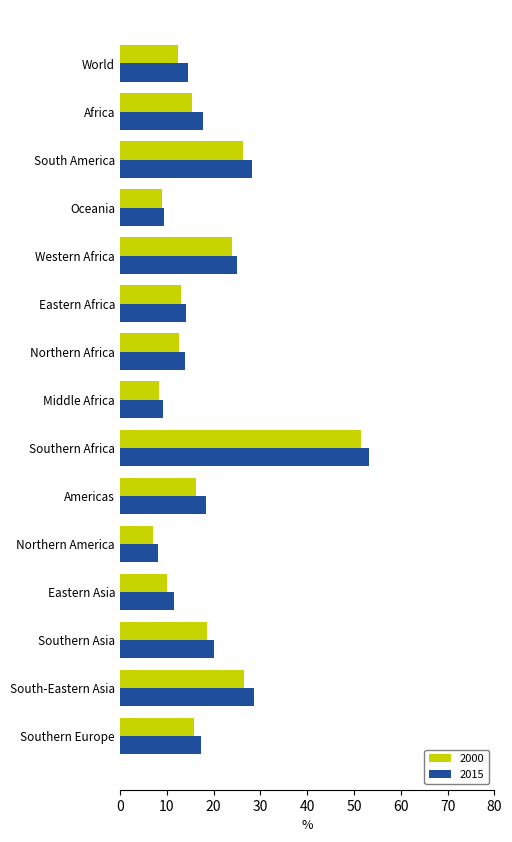

Which series has the widest spread of values?

2015